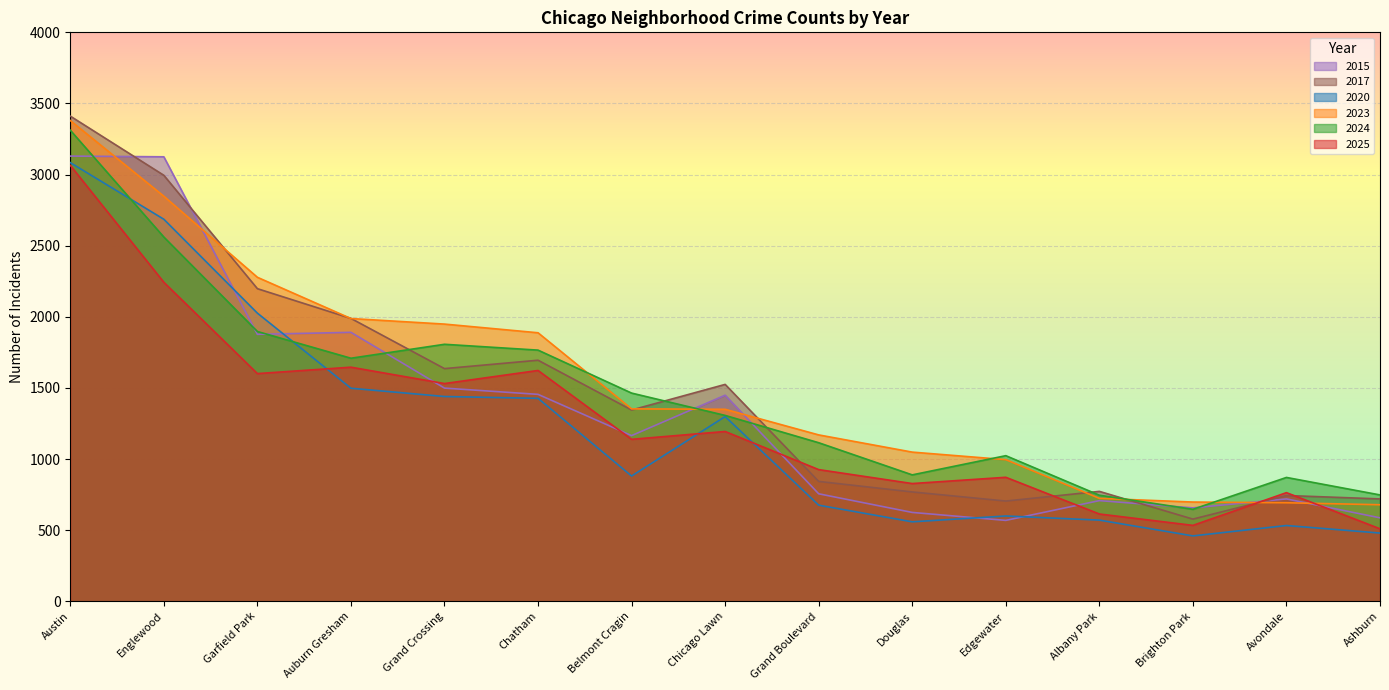

Which series ends up on top after the final intersection of 2025 and 2017?

2017